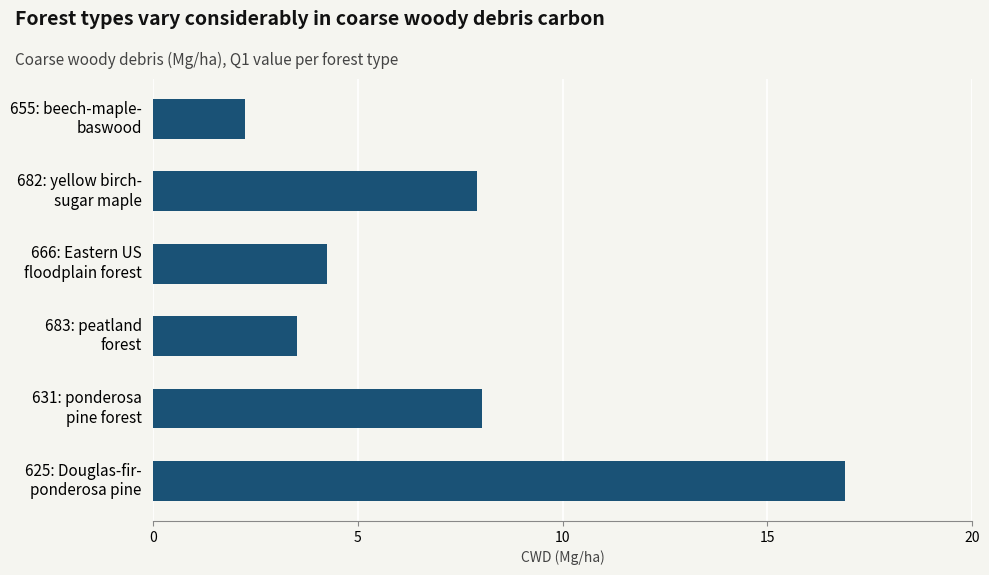

What is the greatest value displayed?

16.9